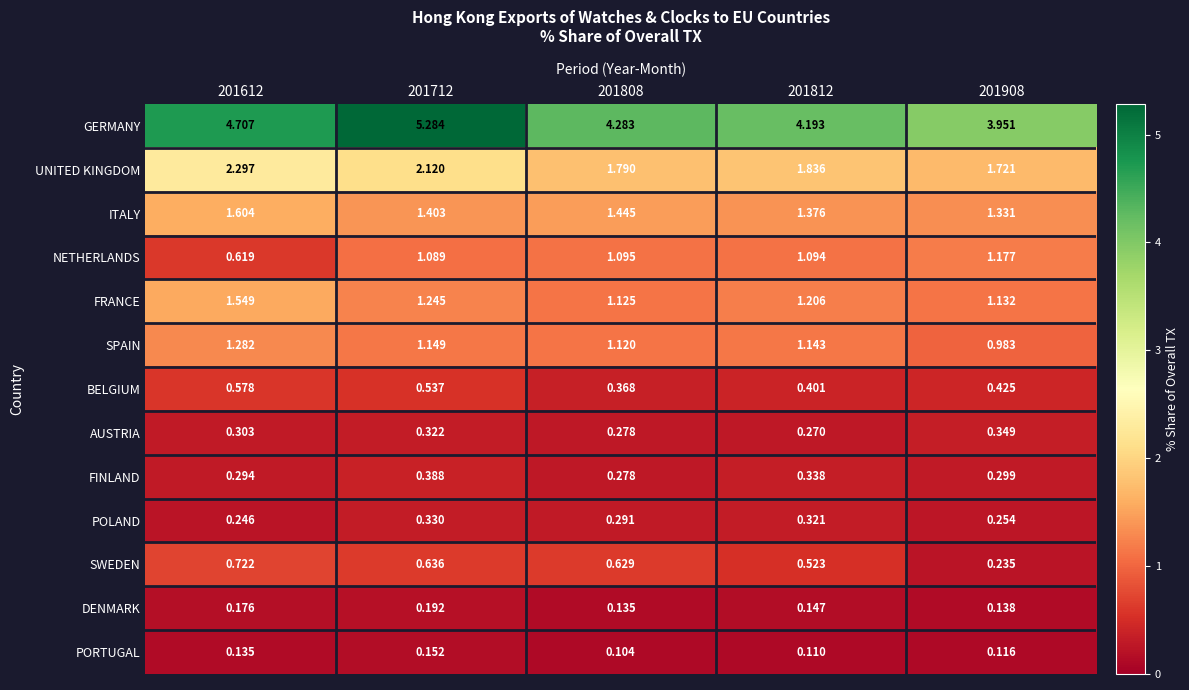

Which series has the largest total across all categories?

GERMANY